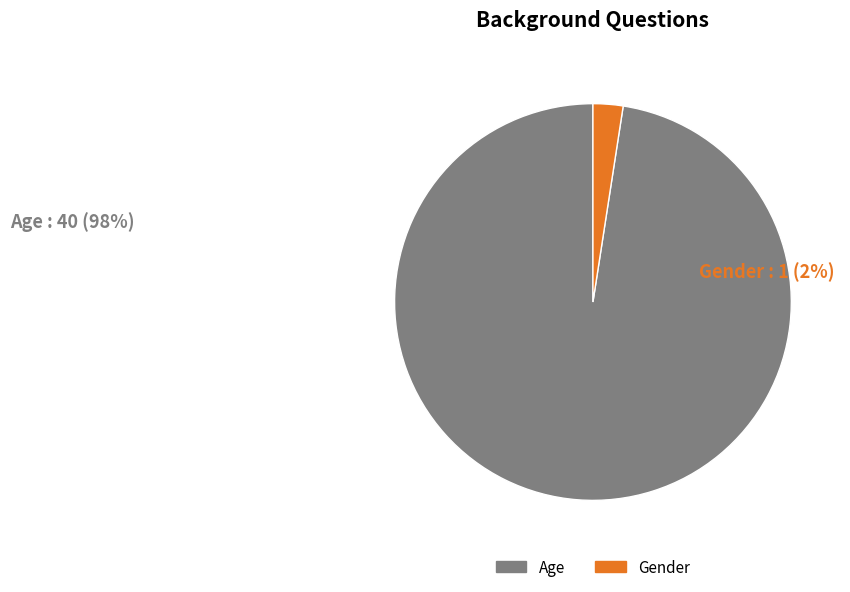

What is the total percentage of Gender and Age?

100.0%